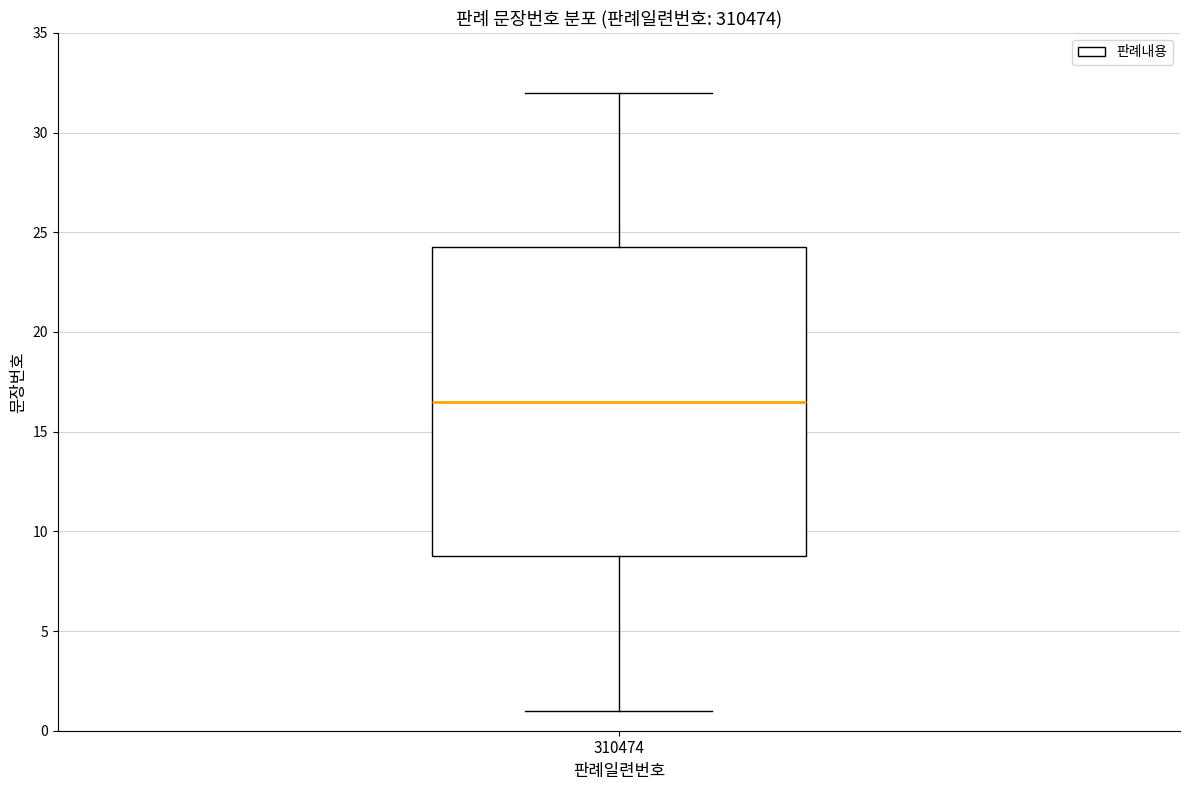

Where is the upper edge of the box at x = 310474 on the y-axis? The values are not printed on the chart, so give them approximately, as read against the axis.

24.5